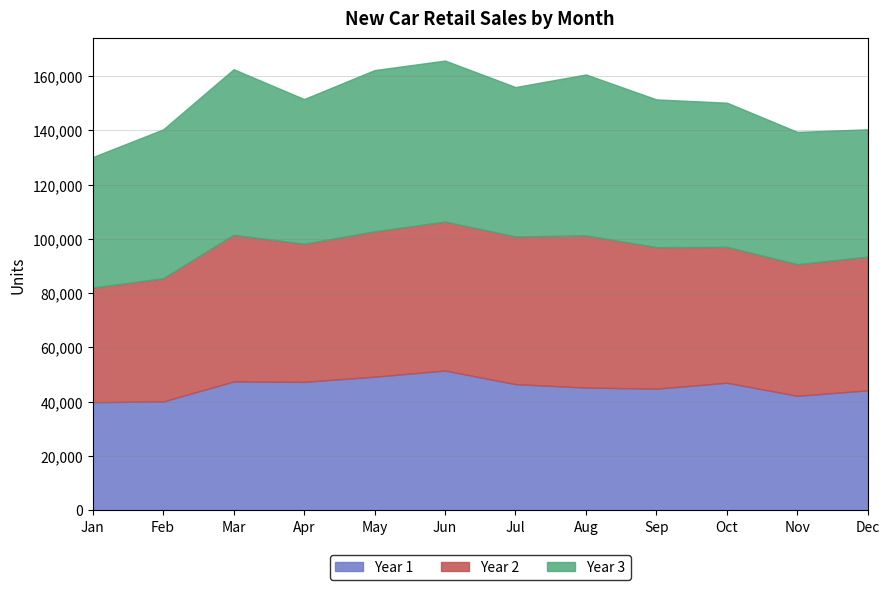

List the series in order of their overall mean, lowest first.

Year 1, Year 2, Year 3